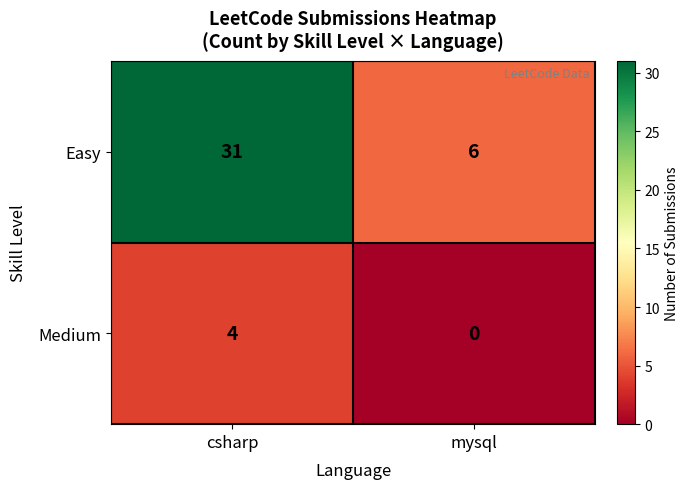

Is it true that Medium equals 7 at csharp?

False